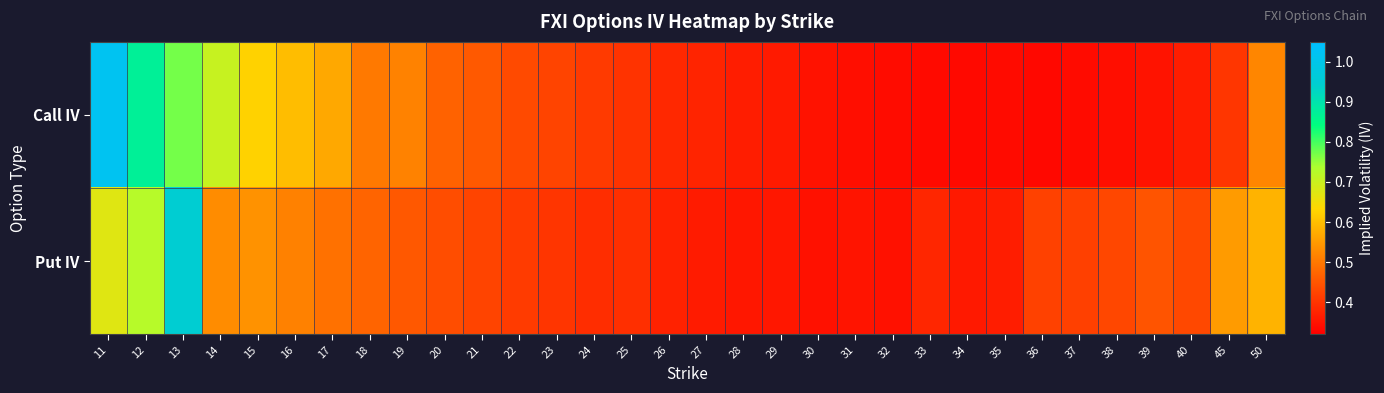

Which series changed the most between 27 and 32?

Call IV